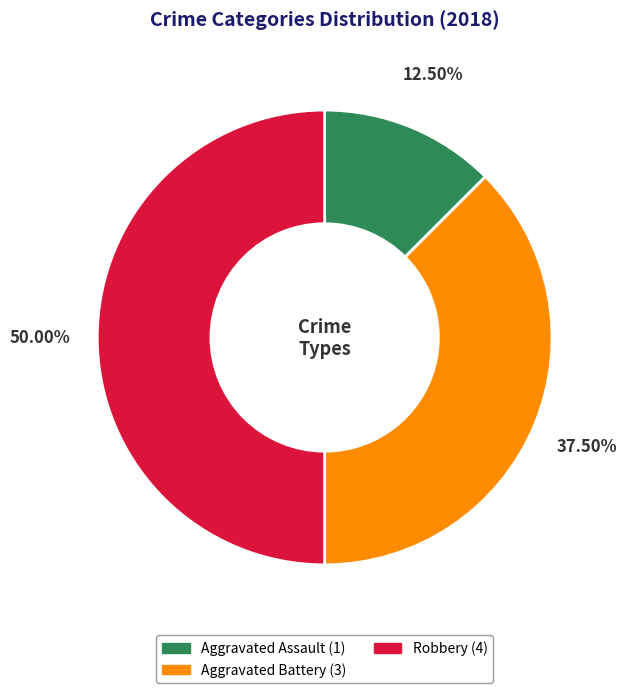

How many slices are in this pie chart?

3